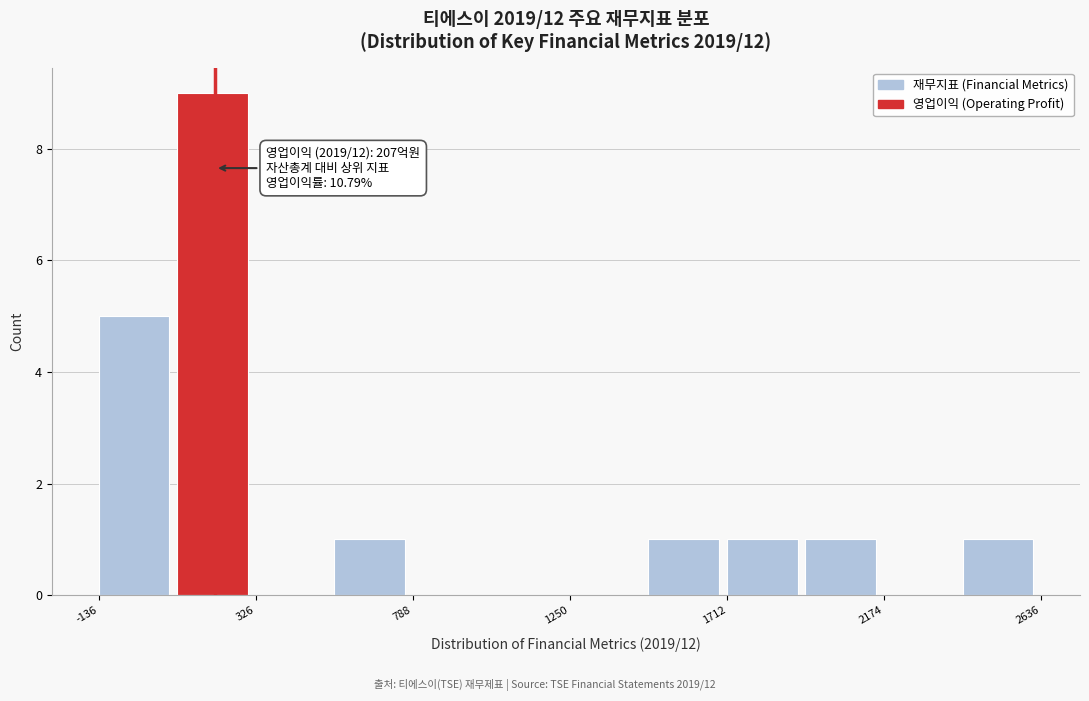

Which range on the x-axis has the tallest bar?

100 to 350